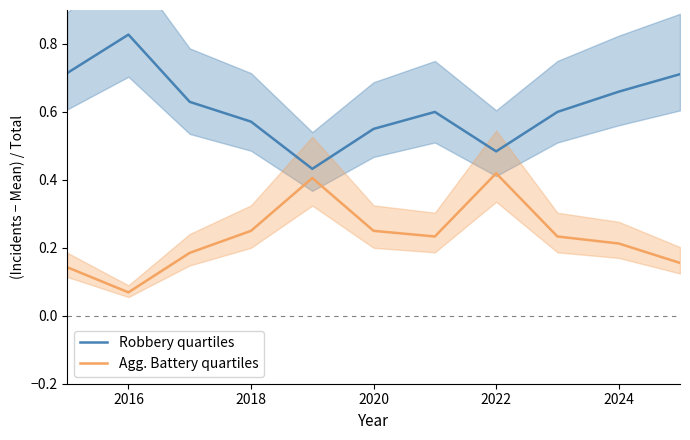

In Agg. Battery quartiles, how many points are lower than both neighbors (excluding endpoints)?

2